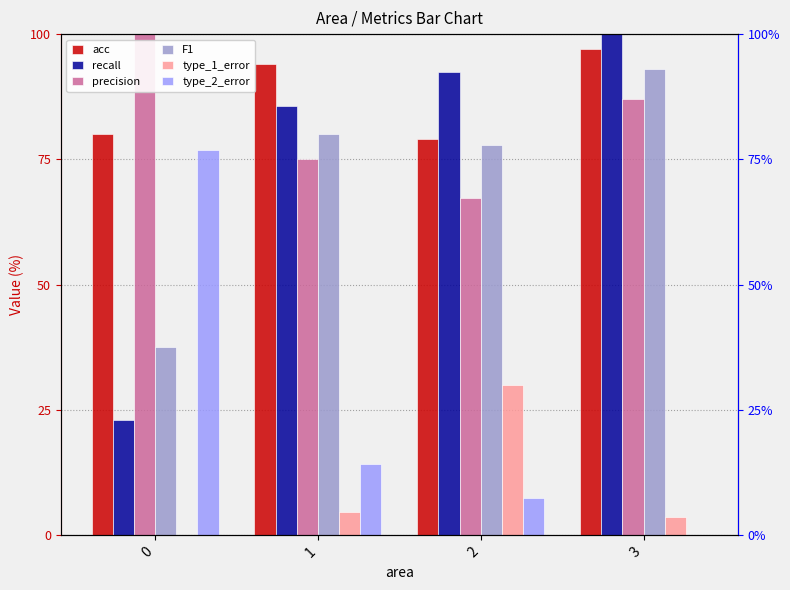

The type_1_error series shows 0.0 at 0. True or false?

True